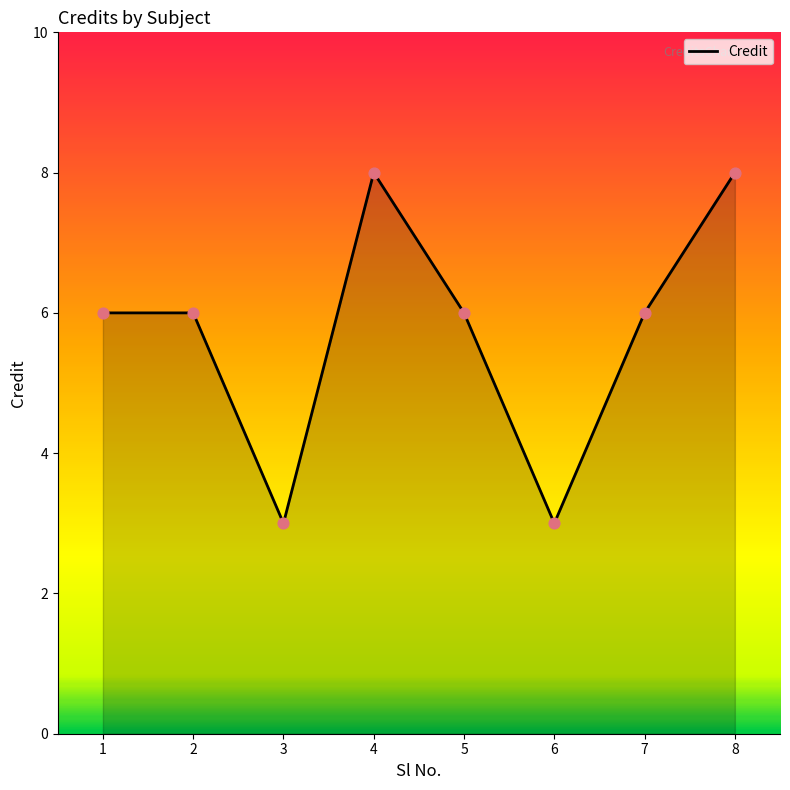

Which has a higher value, 6 or 2?

2